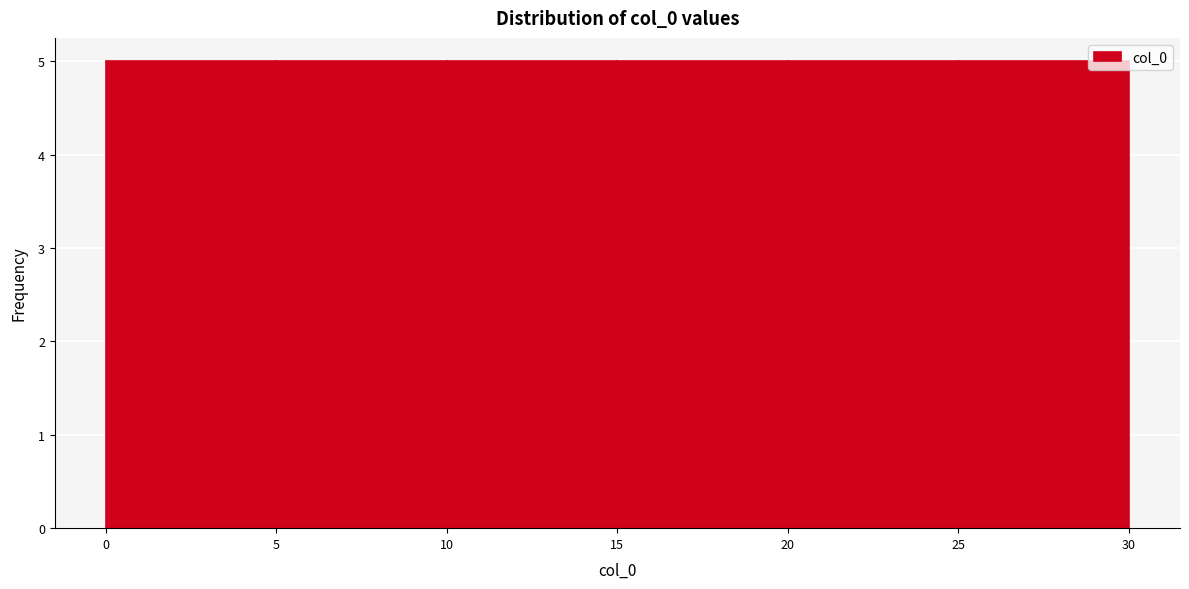

How tall is the bar that spans 0 to 5 on the x-axis? The values are not printed on the chart, so give them approximately, as read against the axis.

5